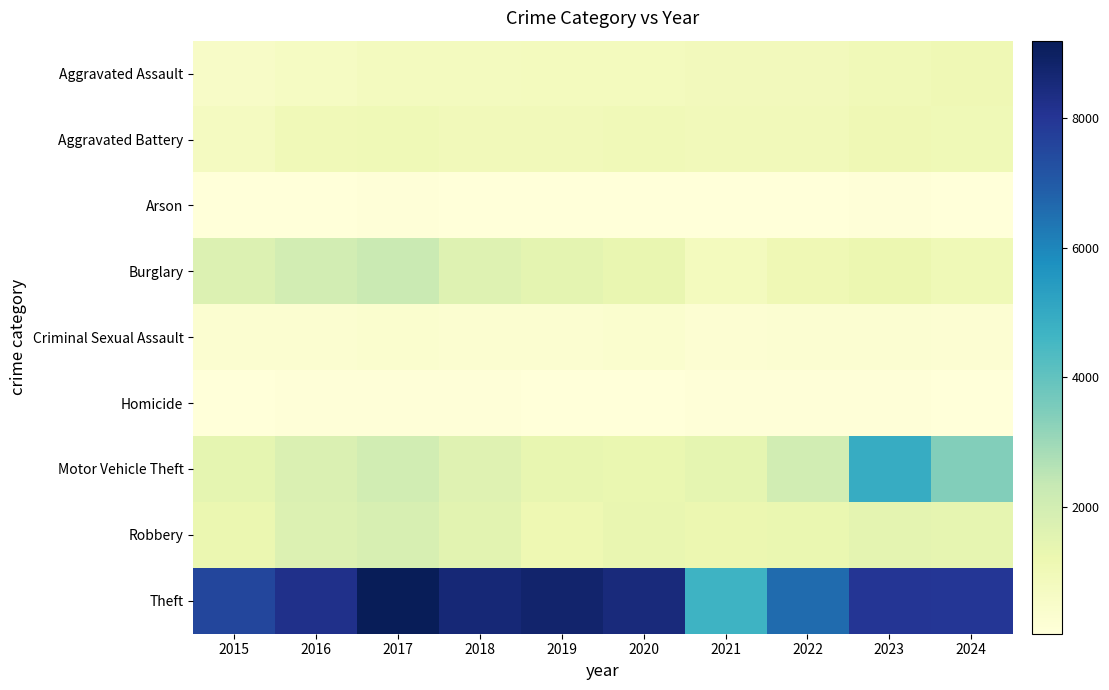

Rank the series at 2023 from lowest to highest value.

Arson, Homicide, Criminal Sexual Assault, Aggravated Assault, Aggravated Battery, Burglary, Robbery, Motor Vehicle Theft, Theft